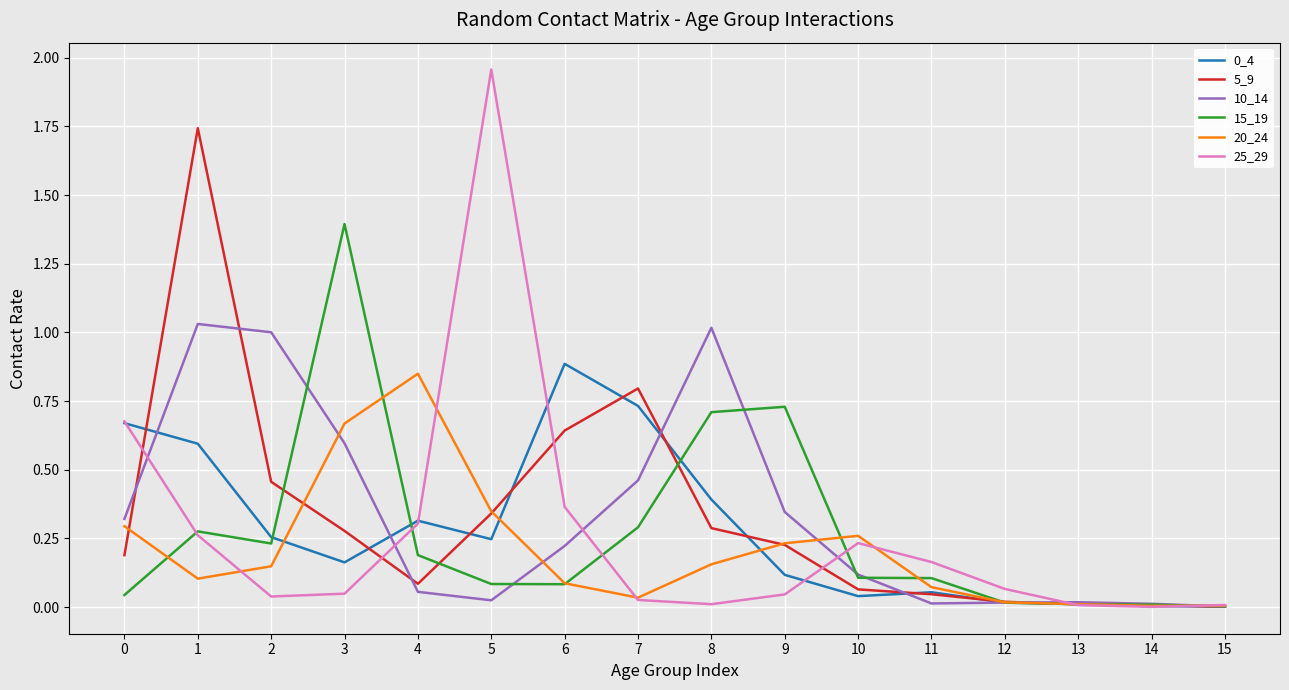

Is the value of 20_24 at 10 greater than the value of 0_4 at 11?

Yes